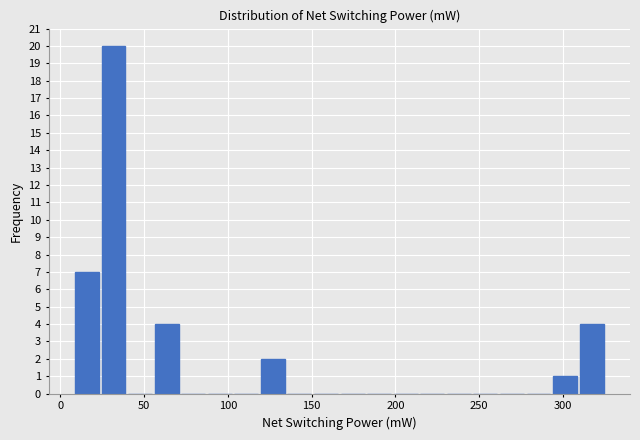

Read against the x-axis, roughly where is the centre of the tallest bar?

30